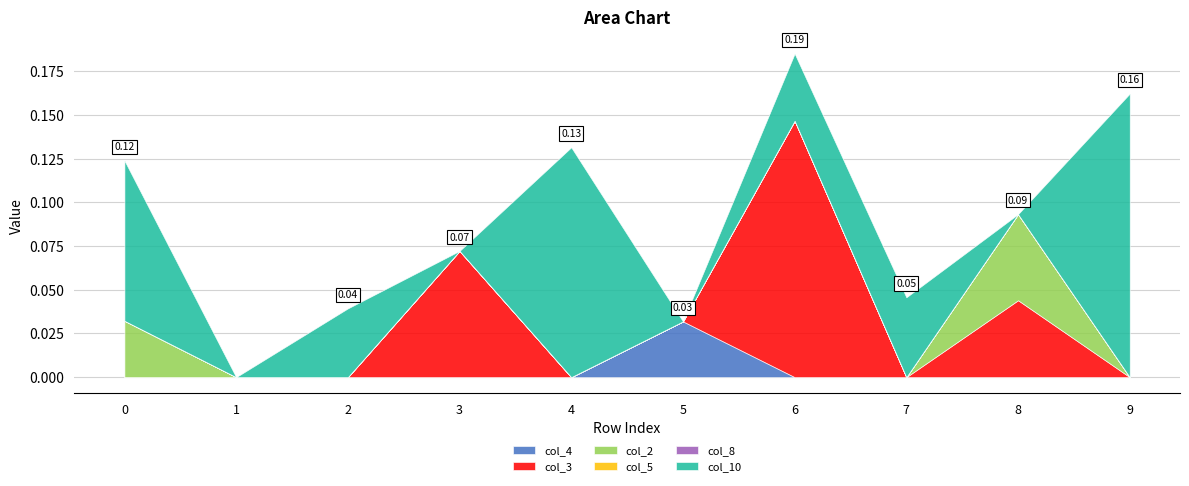

How many data points does each series have?

10